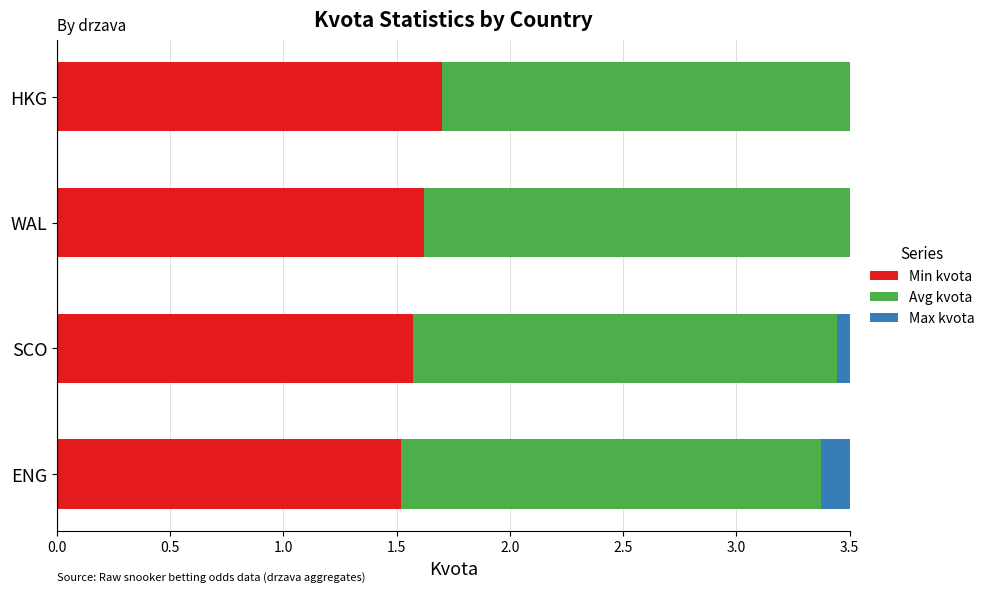

Which series has the largest range (max minus min)?

Min kvota